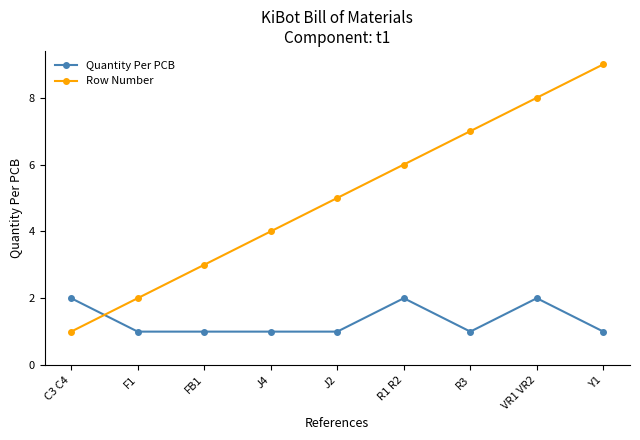

Which series has the largest total across all categories?

Row Number